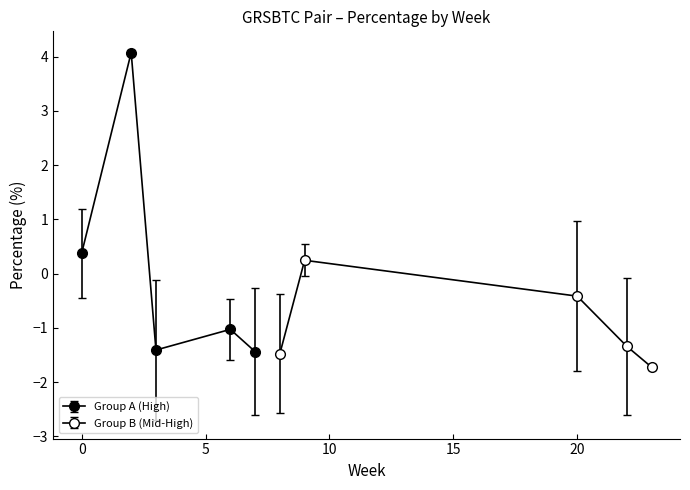

What is the total value across all series at 8?

-1.5